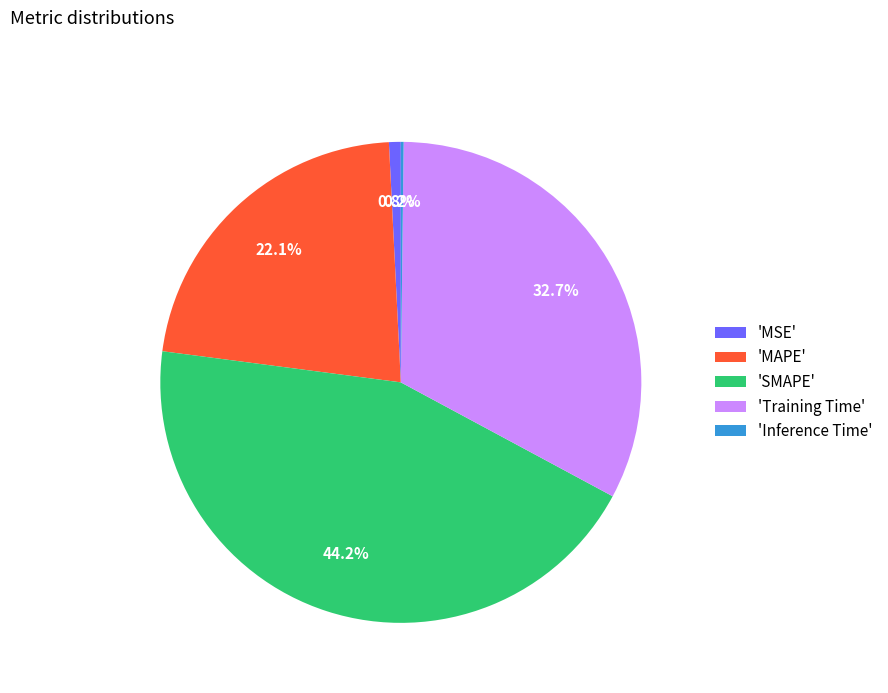

Between 'MSE' and 'MAPE', which is larger?

'MAPE'